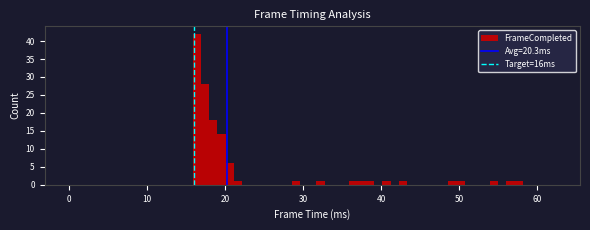

Around what value on the x-axis is the tallest bar? Give the approximate position of its centre, as read against the axis.

16